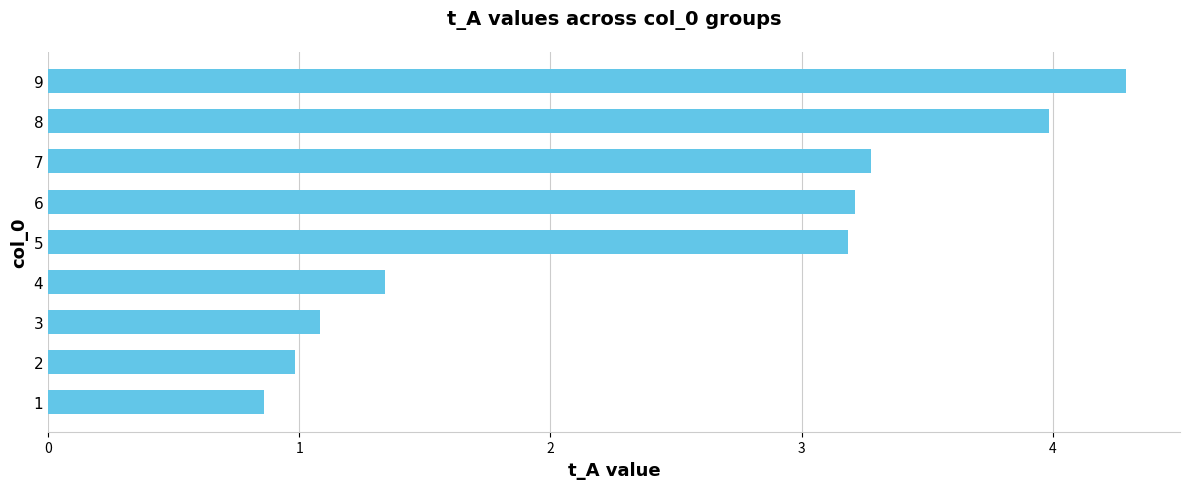

What is the ratio of the value at 2 to the value at 5?

0.3